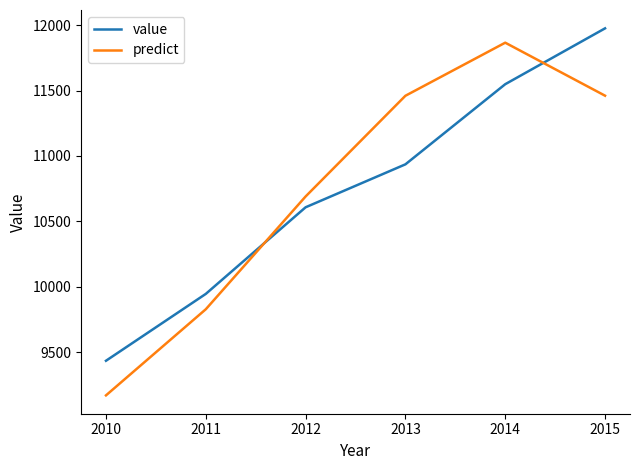

Rank the categories by value value from highest to lowest.

2015, 2014, 2013, 2012, 2011, 2010